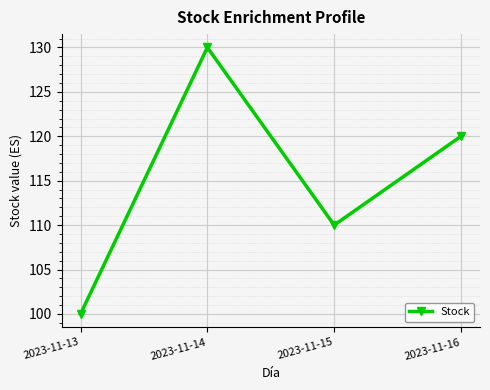

Reading left to right, what are all the values shown in this chart?

2023-11-13=100	2023-11-14=130	2023-11-15=110	2023-11-16=120